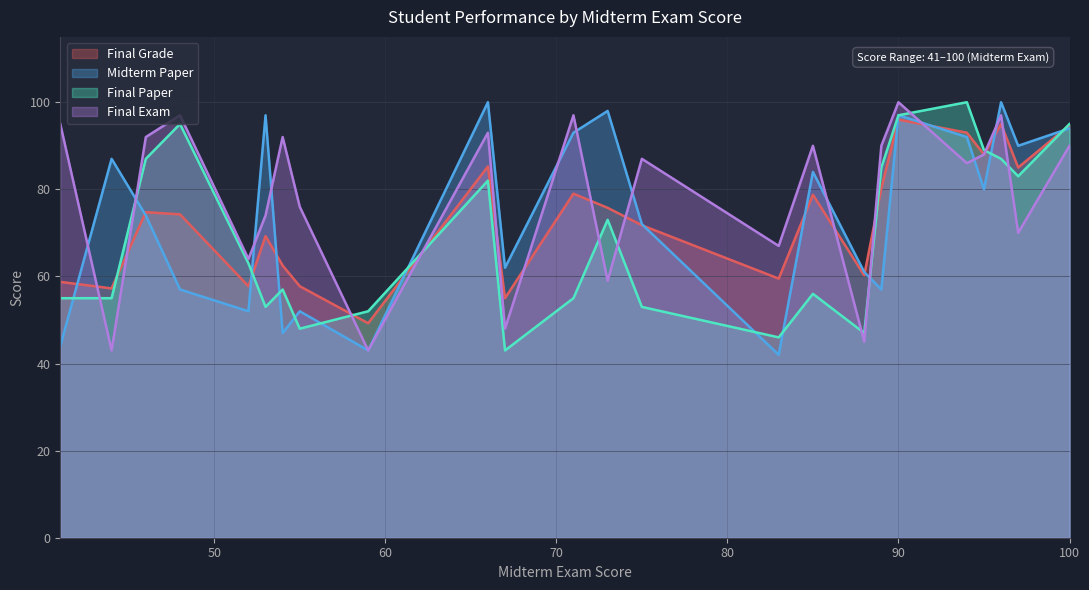

What is the difference between the second highest and second lowest values in the Final Grade series?

40.0